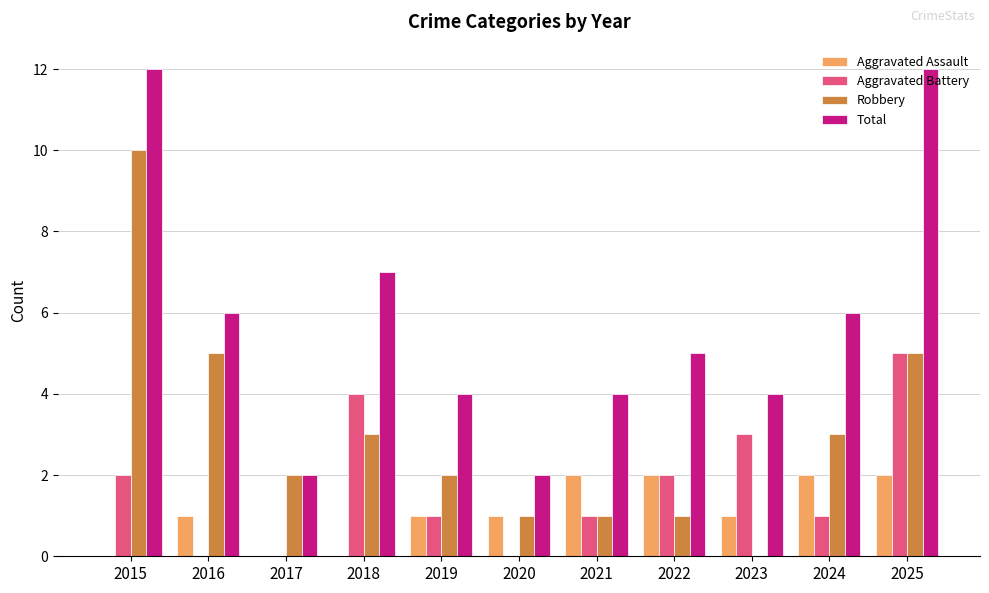

What is the sum of the Robbery values at 2025 and 2024?

8